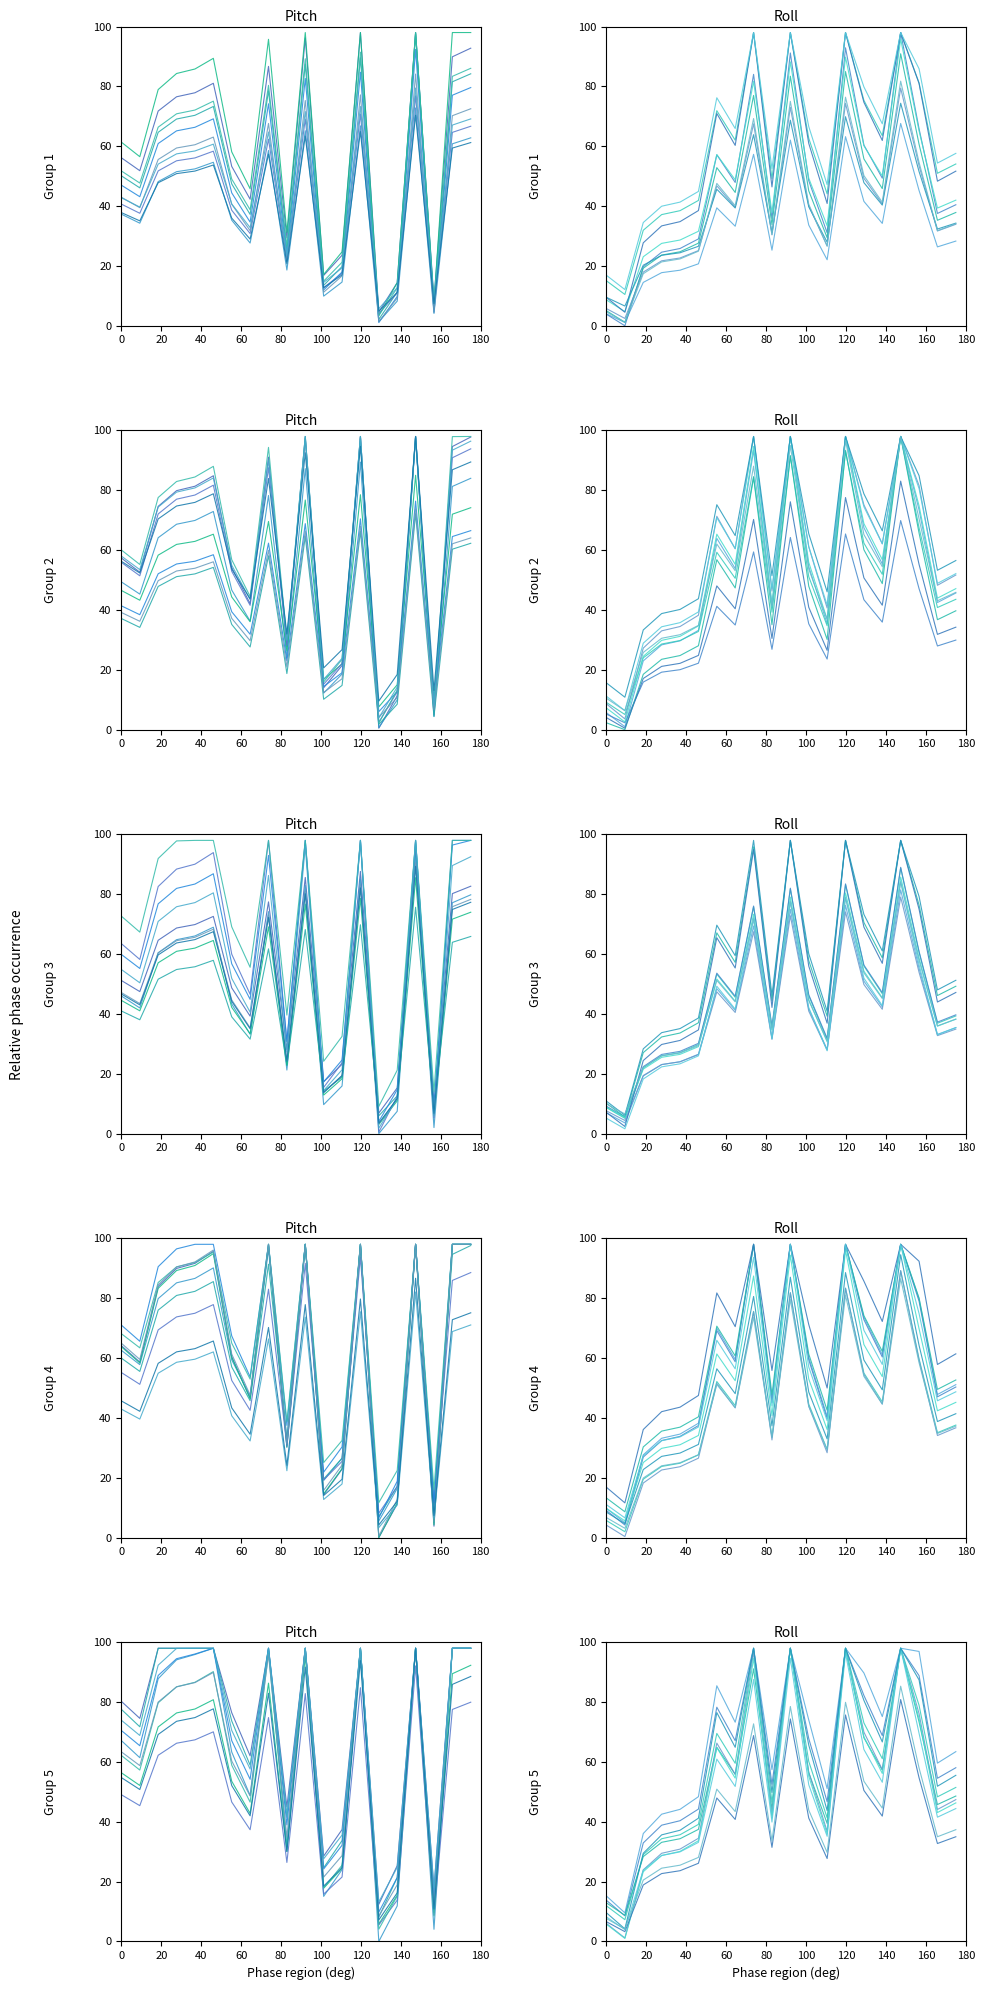

How many values in the x1 series are below 60?

10